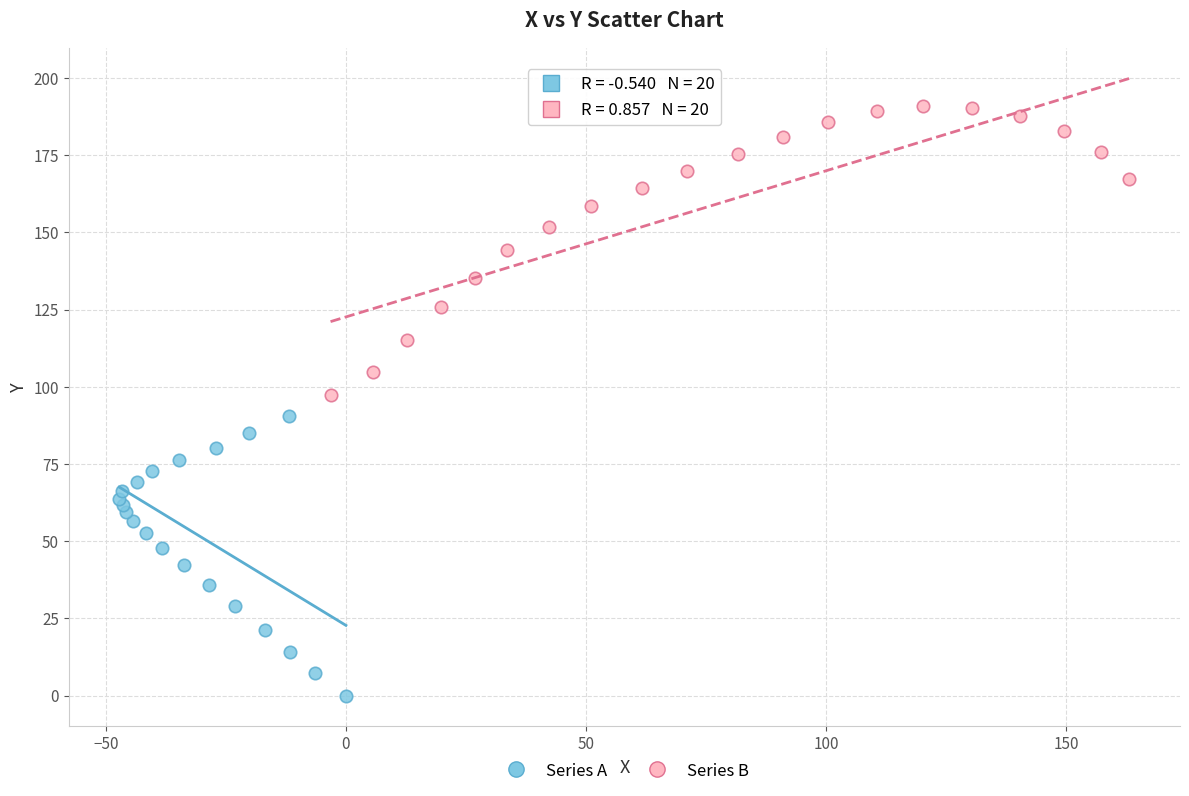

Which series contains the highest Y value?

Series B